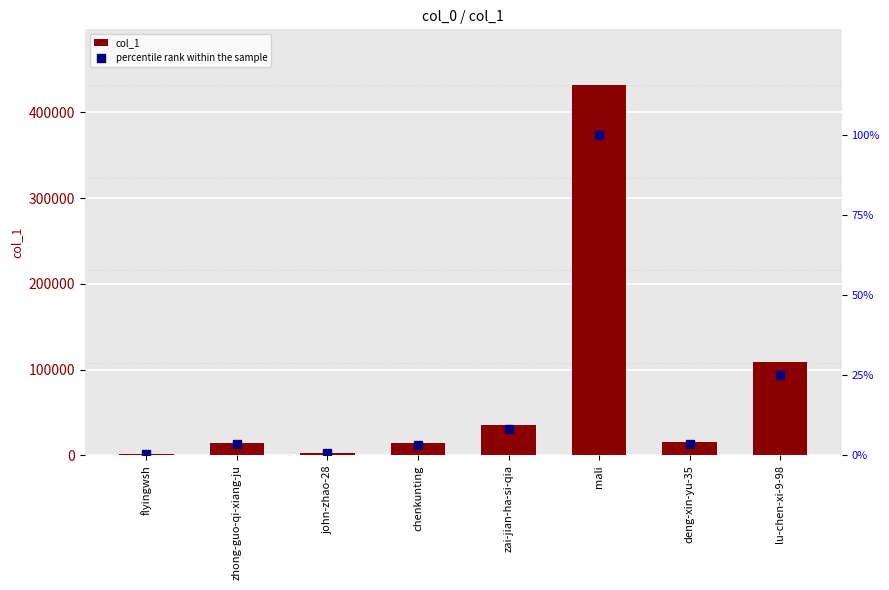

Are the bars horizontal?

No